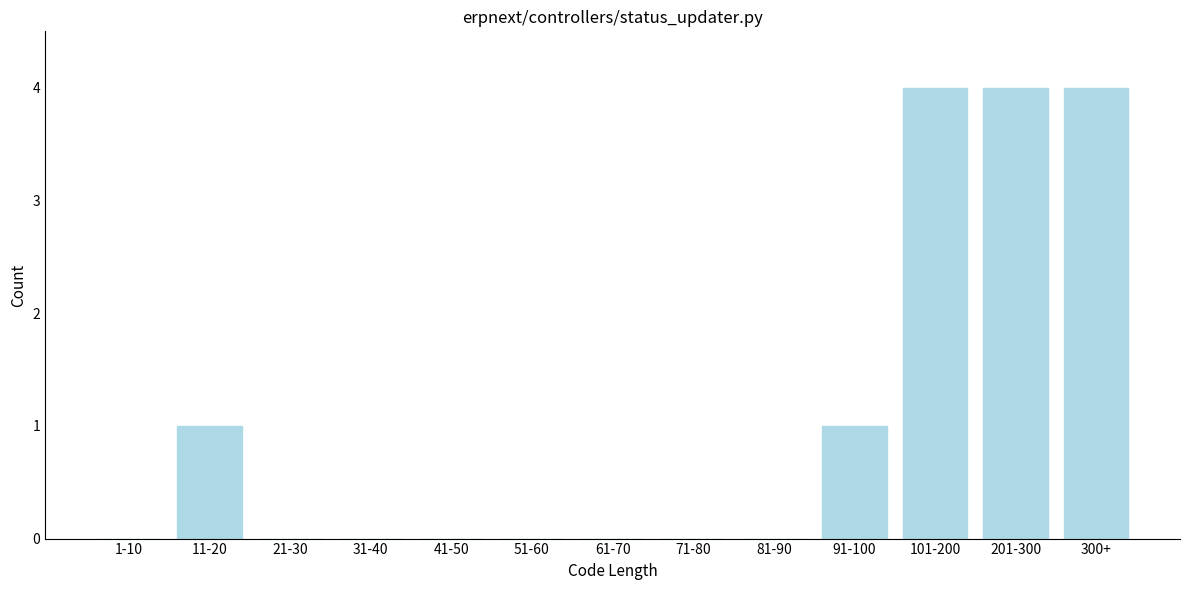

Reading right to left, extract all data points from this chart.

300+=4	201-300=4	101-200=4	91-100=1	81-90=0	71-80=0	61-70=0	51-60=0	41-50=0	31-40=0	21-30=0	11-20=1	1-10=0